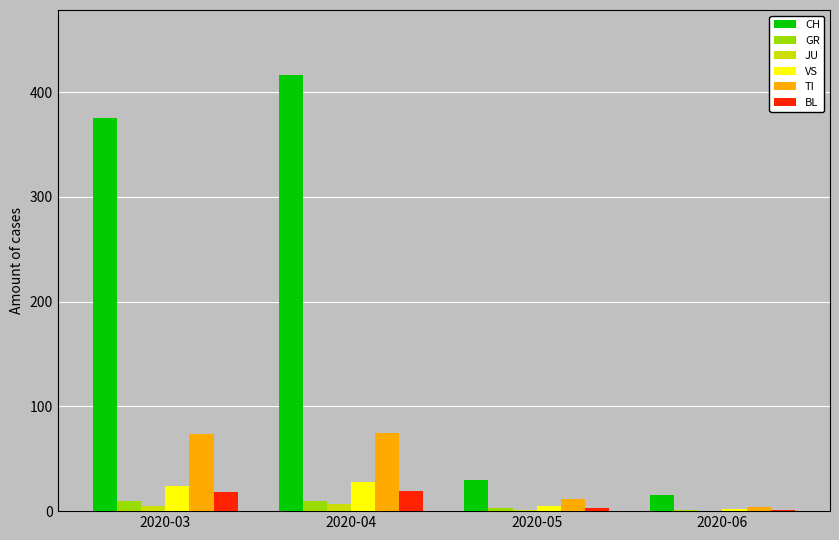

The value of VS at 2020-03 is 24. True or false?

True